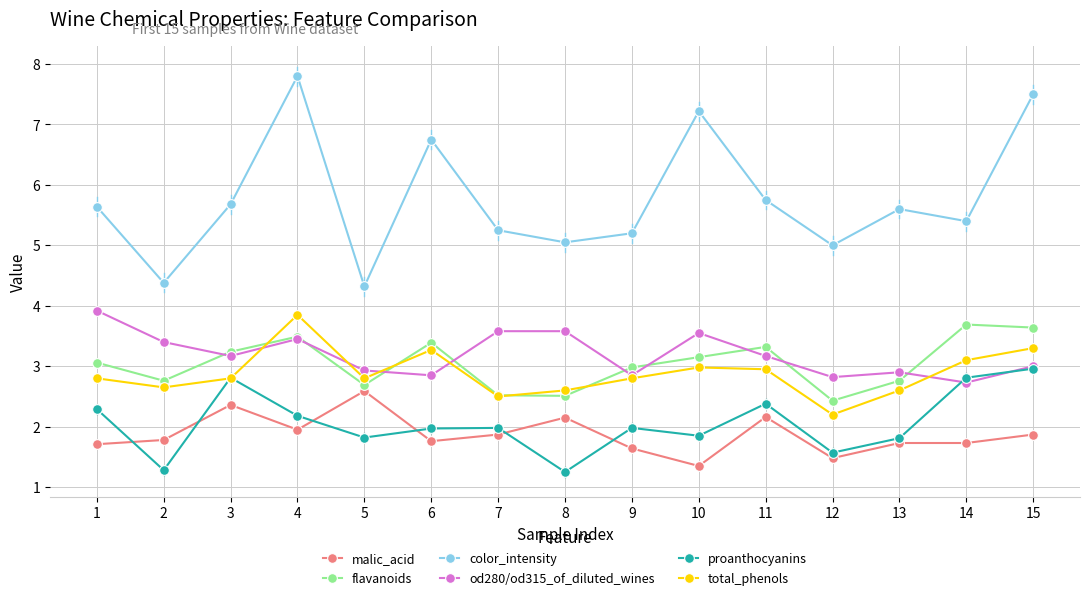

Which series has the largest total across all categories?

color_intensity